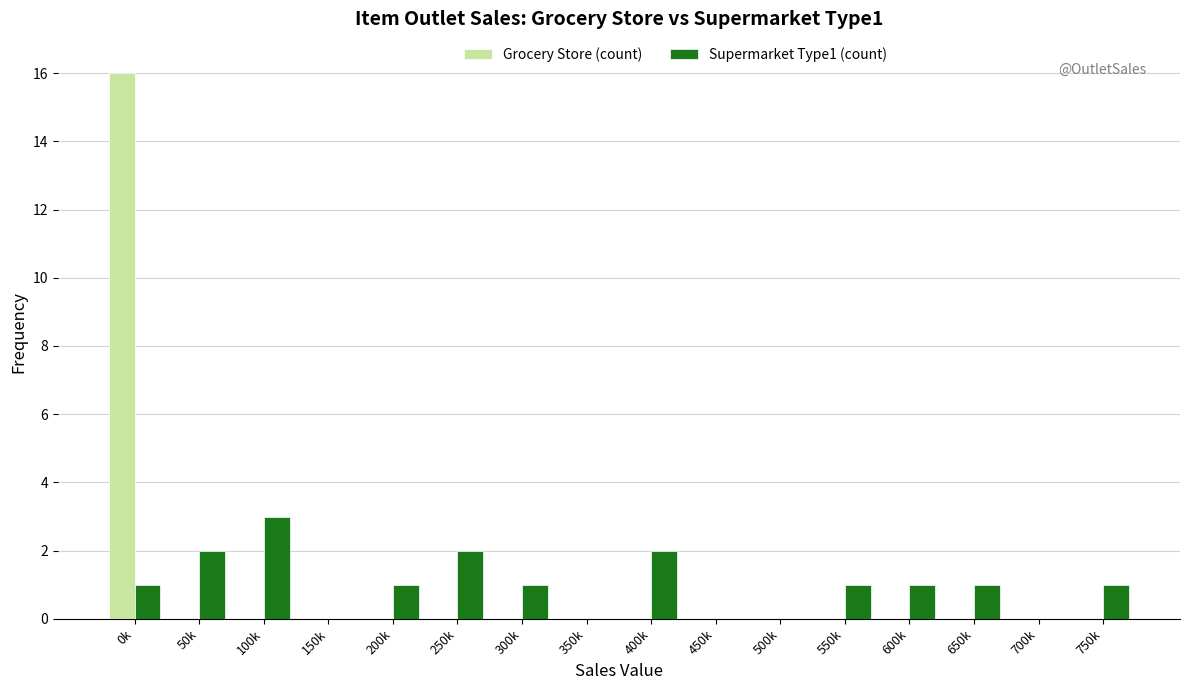

What is the highest value of the Grocery Store (count) series?

16